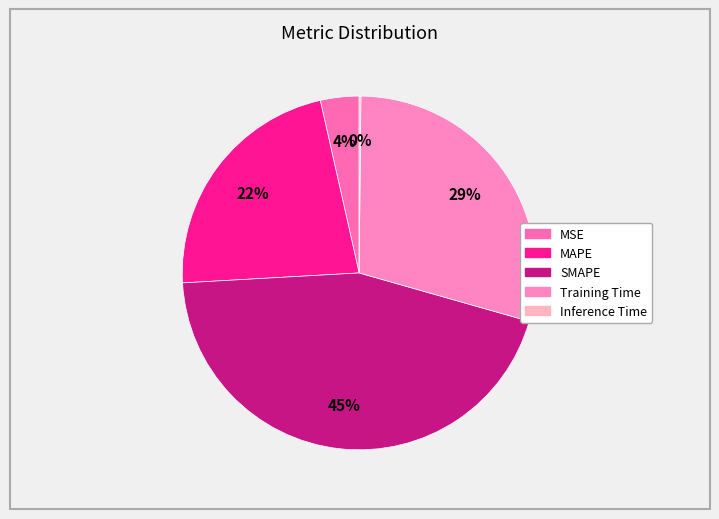

To the nearest percent, what portion does MAPE represent?

22%